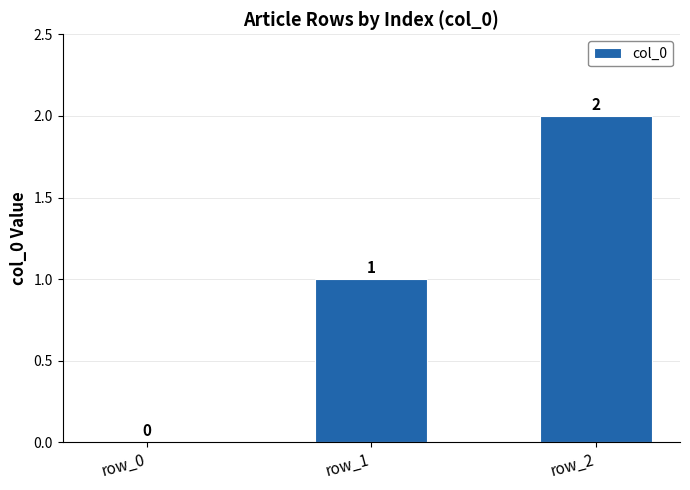

How many values are between 0 and 2?

3